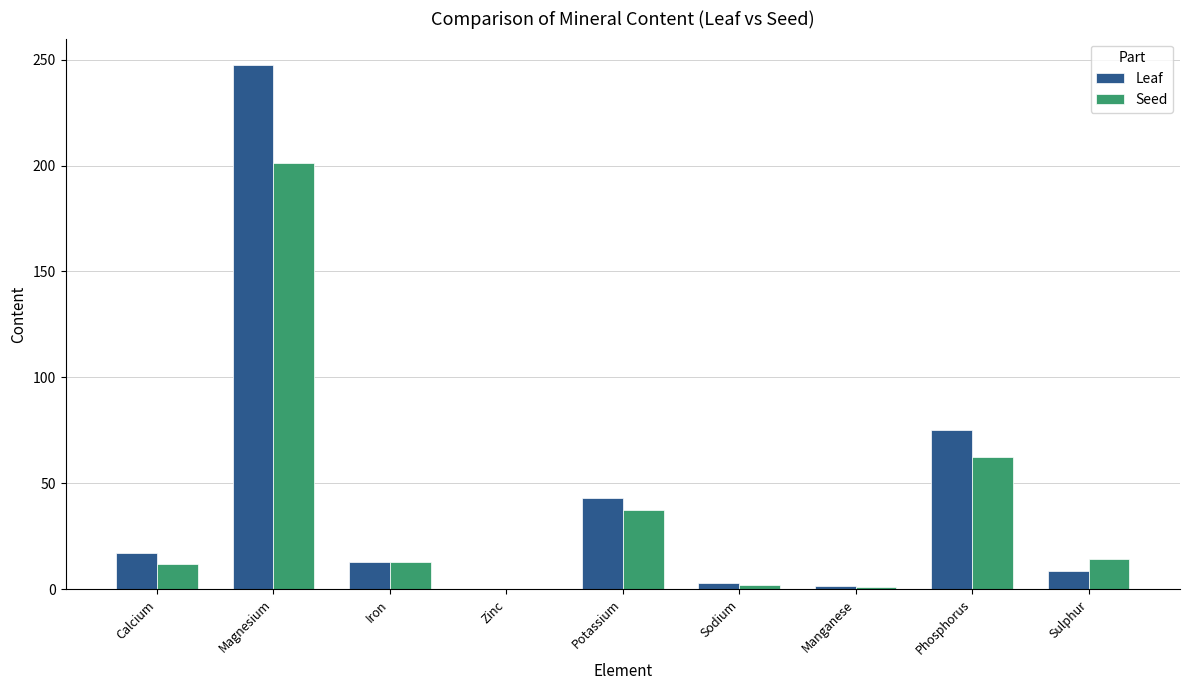

Which category has the highest value across all series?

Magnesium